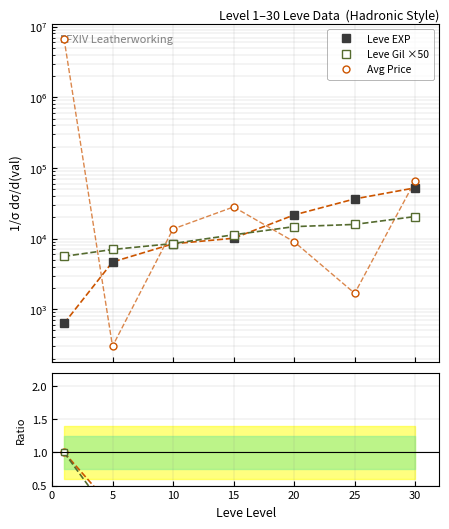

What value does the Leve EXP series have at 20?

21600.0